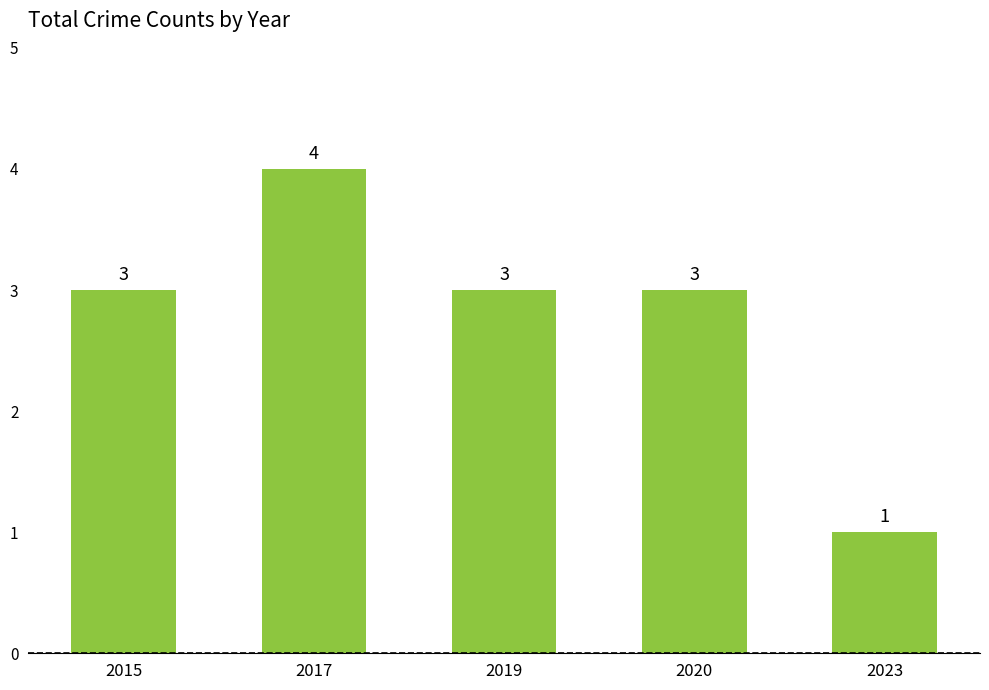

Approximately how many times larger is the value at 2019 compared to 2017?

0.8